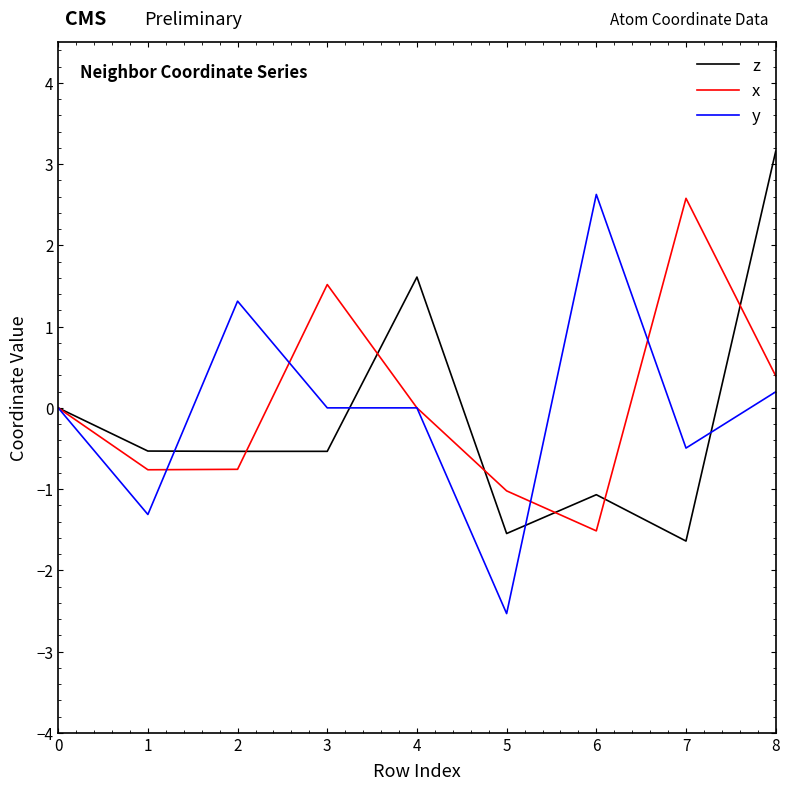

Rank the series at 6 from lowest to highest value.

x, z, y